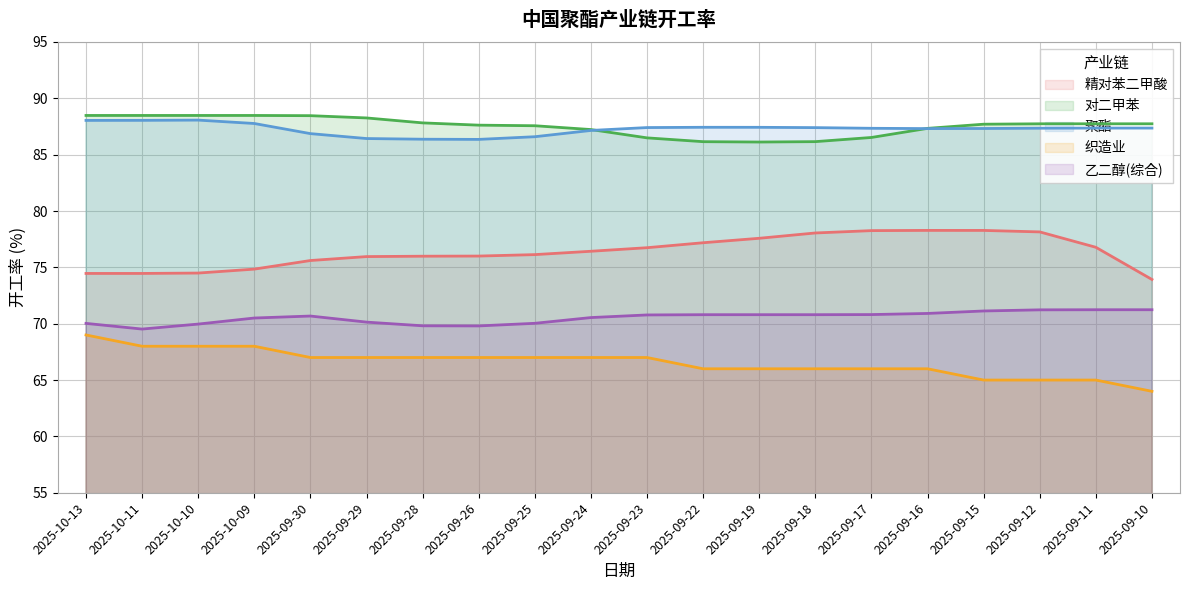

At 2025-10-11, list the series in order from smallest to largest.

织造业, 乙二醇(综合), 精对苯二甲酸, 聚酯, 对二甲苯